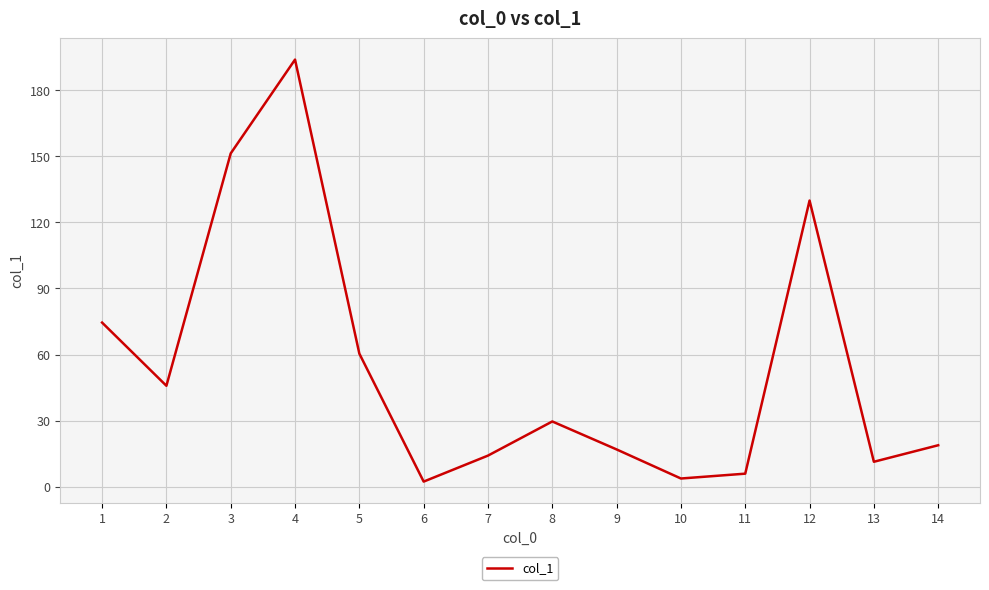

How many interior local peaks (higher than both neighbors) does the data have?

3